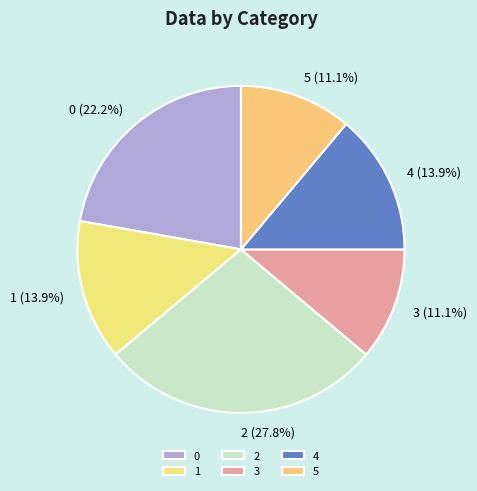

Does any single category account for the majority?

No